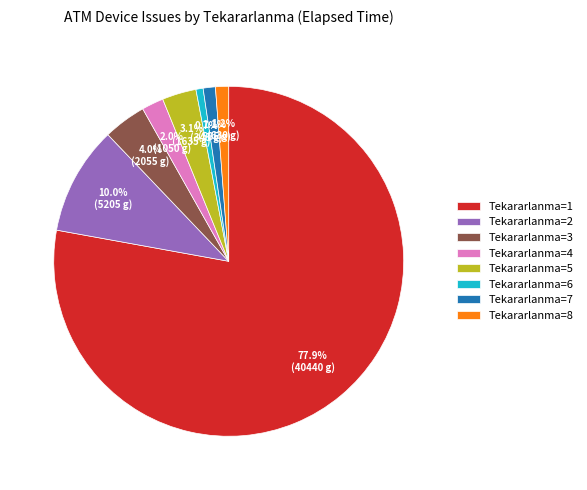

How much of the chart is everything except Tekararlanma=7?

98.9%